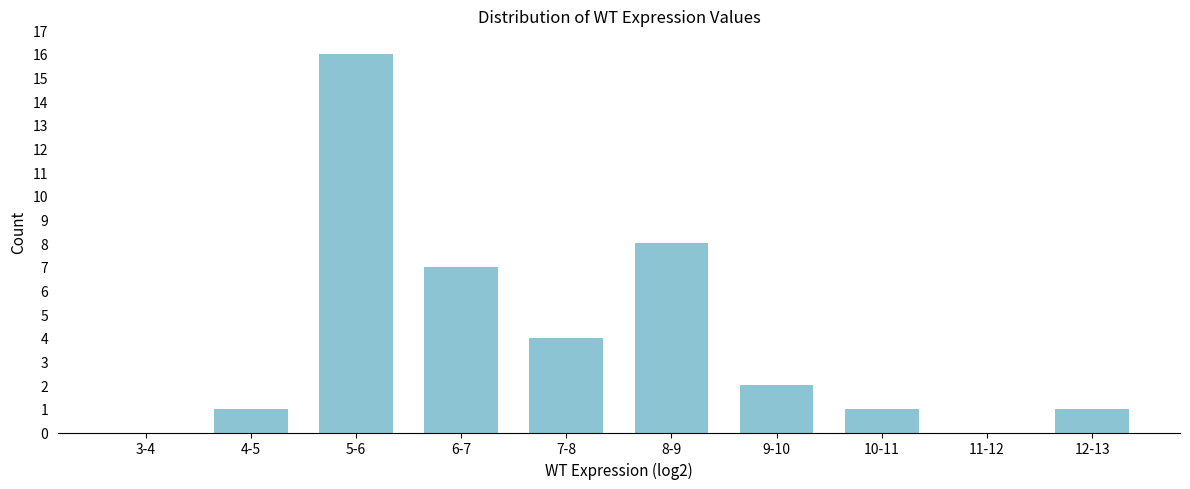

Reading left to right, what are all the values shown in this chart?

3-4=0	4-5=1	5-6=16	6-7=7	7-8=4	8-9=8	9-10=2	10-11=1	11-12=0	12-13=1